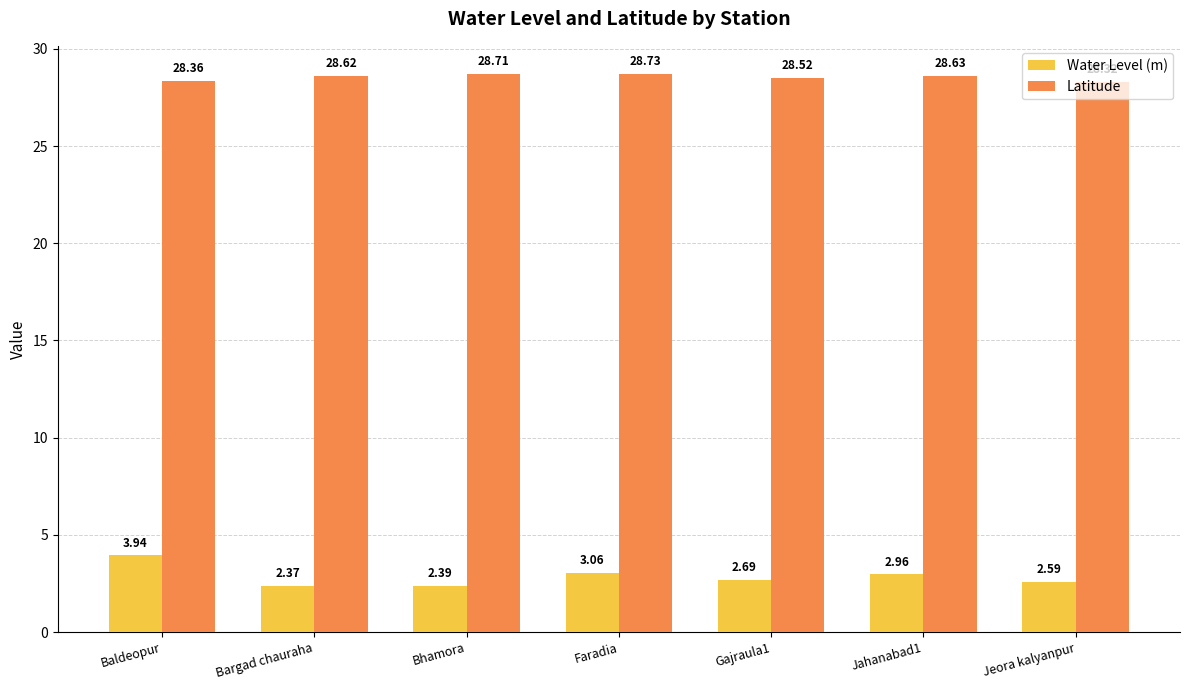

What is the sum of all Latitude values?

199.9